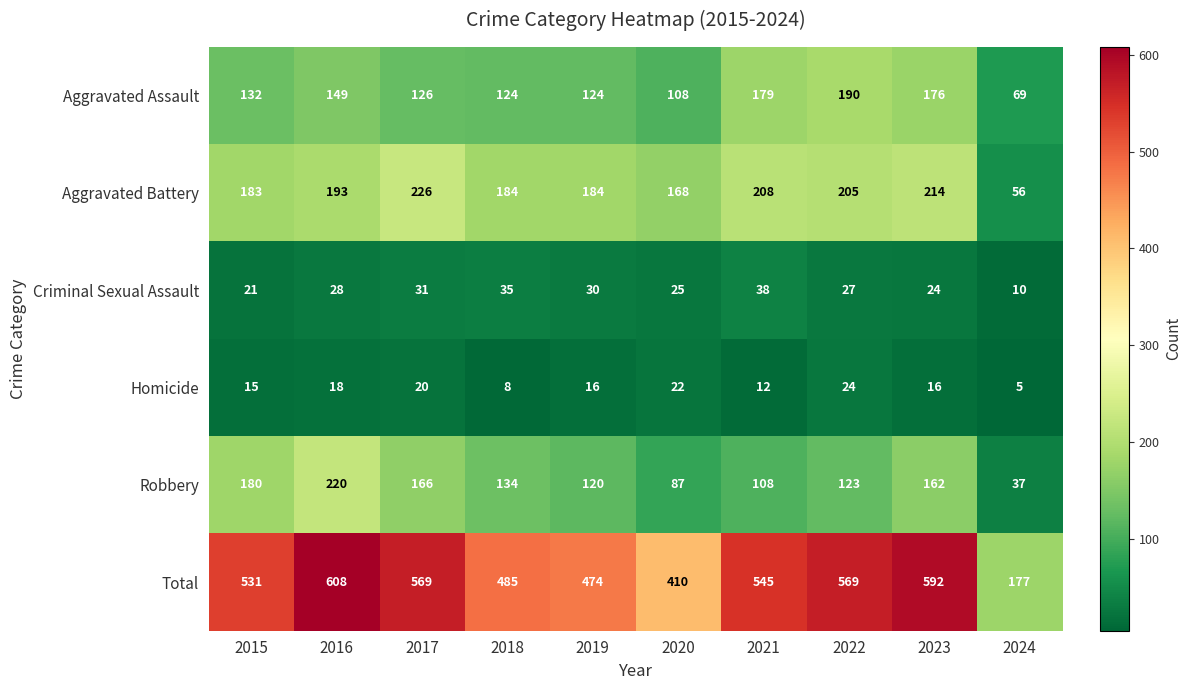

What is the approximate value of Robbery at 2018, to the nearest 5?

135